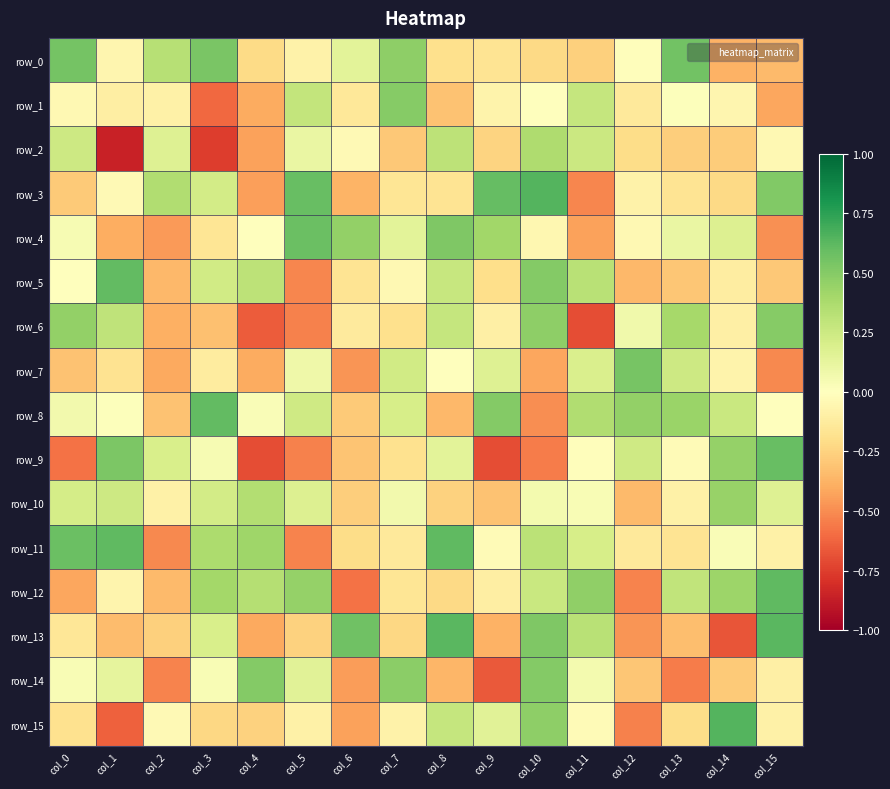

List the series in order of their peak value, highest first.

row_3, row_15, row_13, row_12, row_11, row_5, row_8, row_9, row_4, row_0, row_7, row_14, row_6, row_1, row_10, row_2